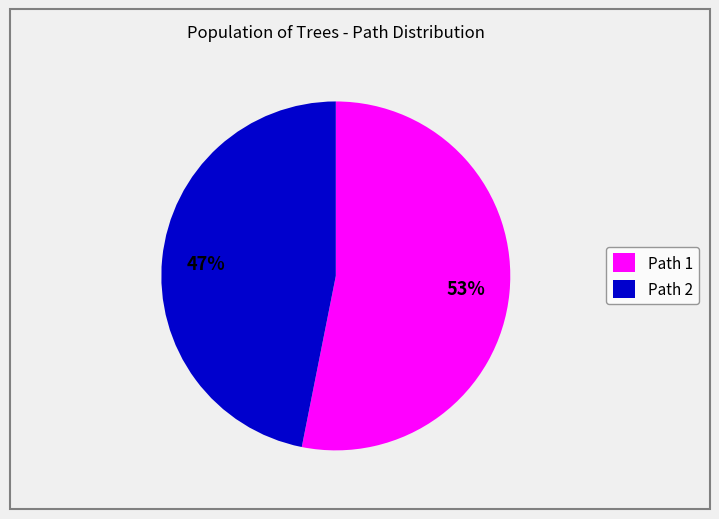

To the nearest percent, what is the difference between the largest and smallest slice percentages?

6%